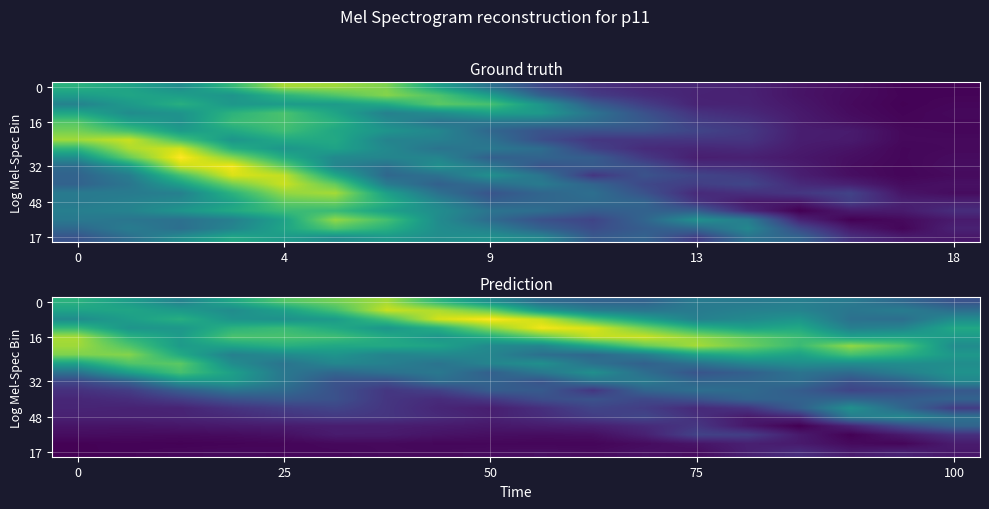

What is the spread (max minus min) of values at 0?

0.1